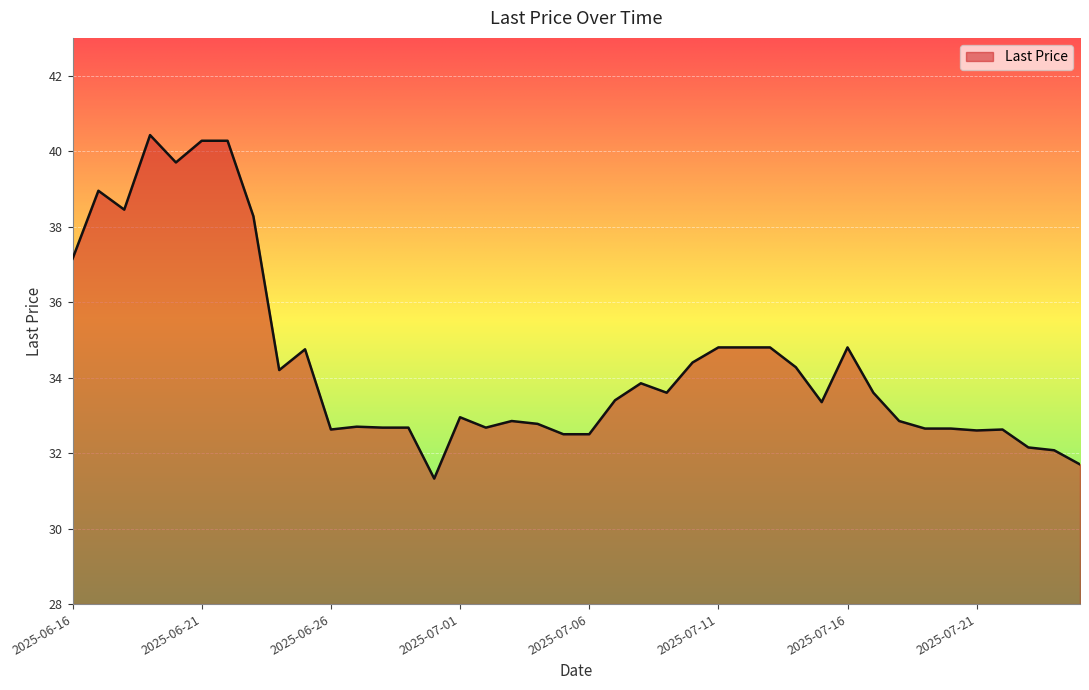

What is the difference between the maximum and minimum values?

9.1